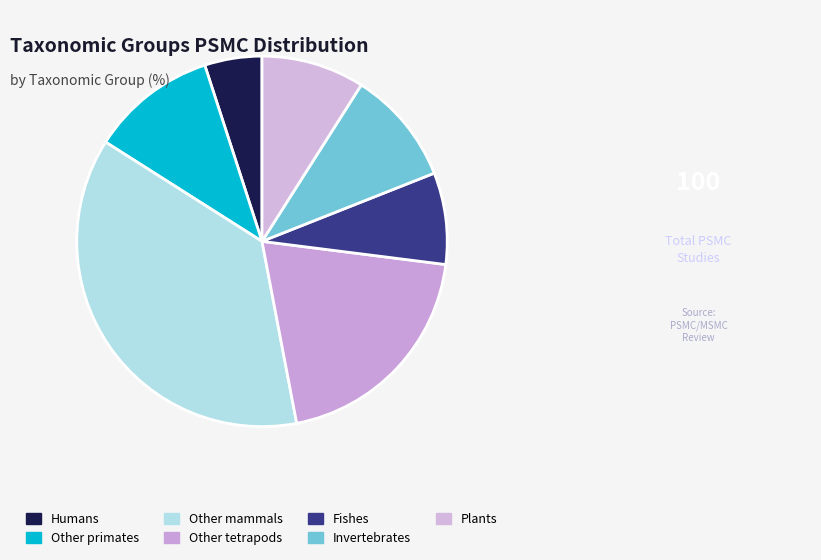

Which category has the biggest portion of the pie?

Other mammals